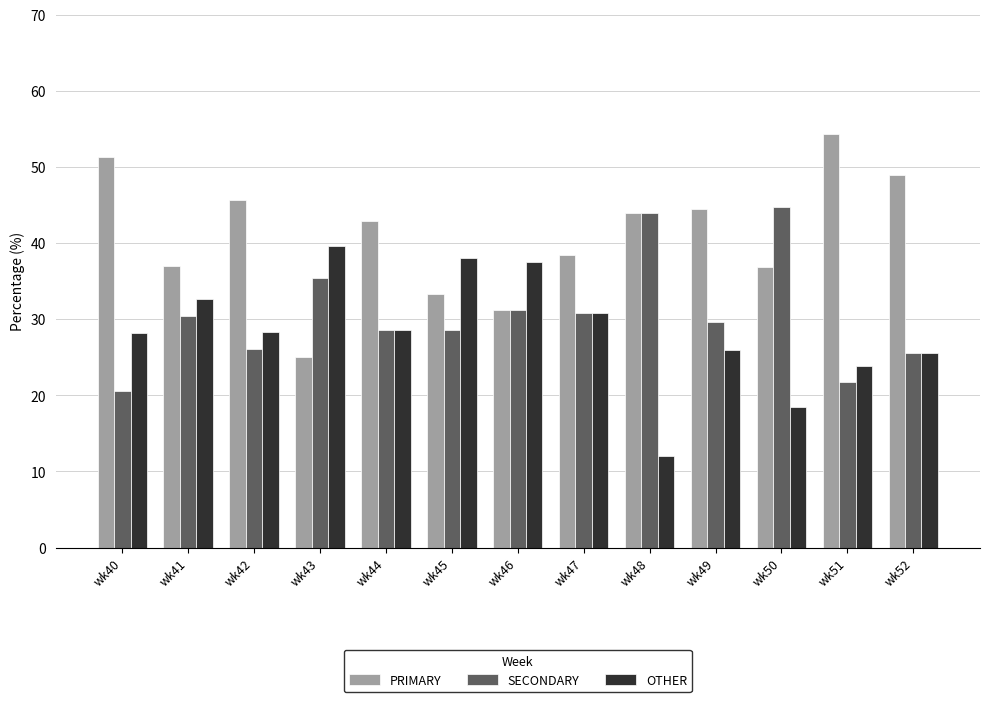

What is the lowest value of the SECONDARY series?

20.5